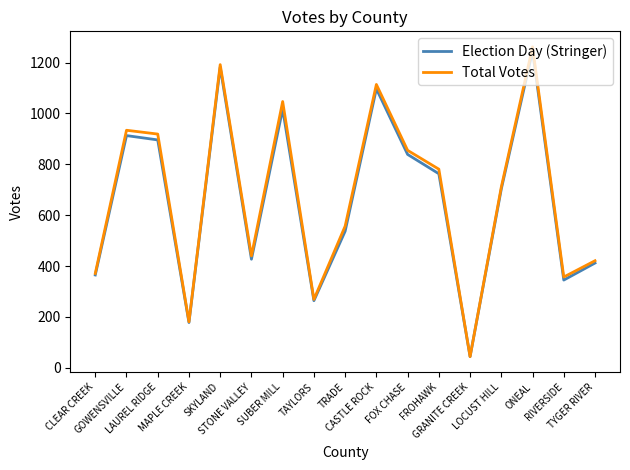

Which series has the largest range (max minus min)?

Total Votes